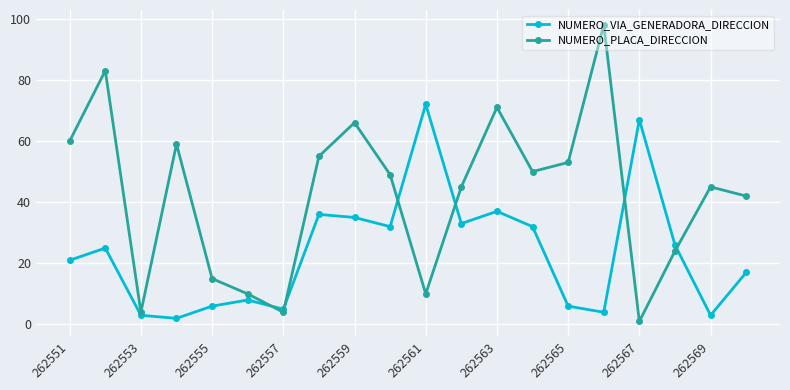

Which series has the largest total across all categories?

NUMERO_PLACA_DIRECCION